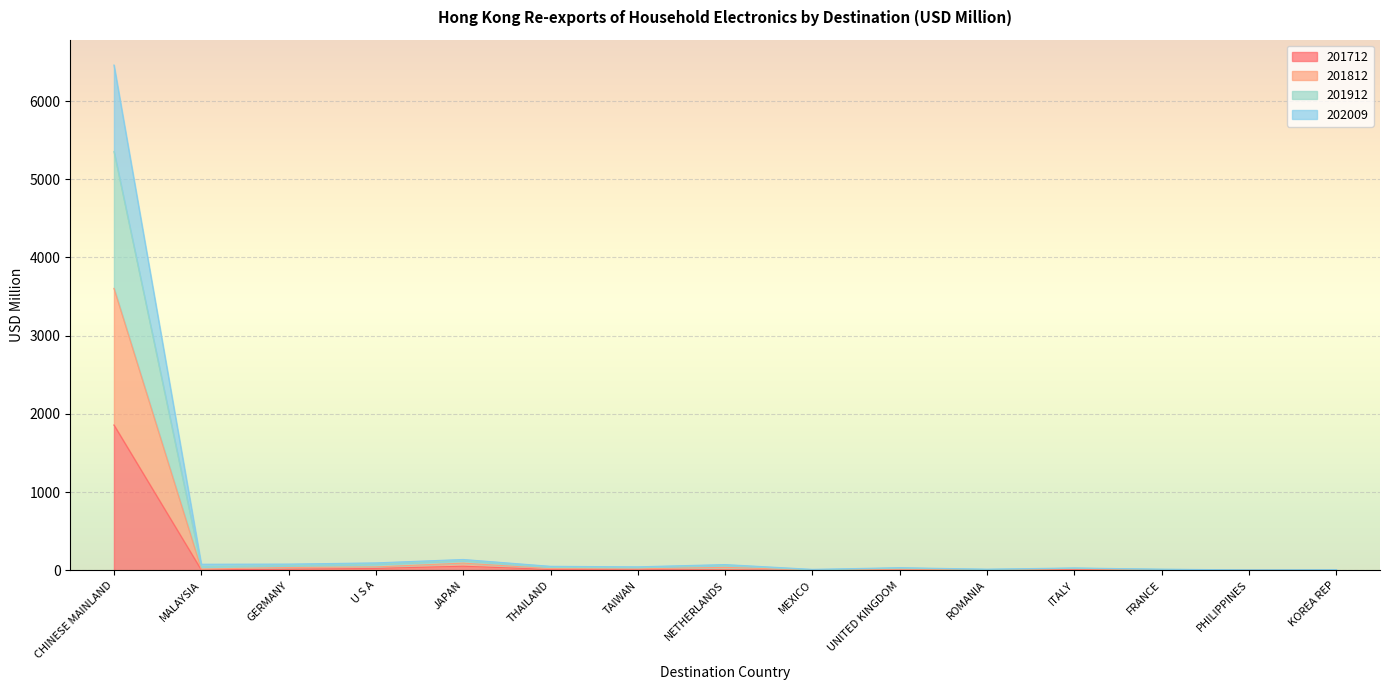

What are all the series names shown in the legend?

201712, 201812, 201912, 202009